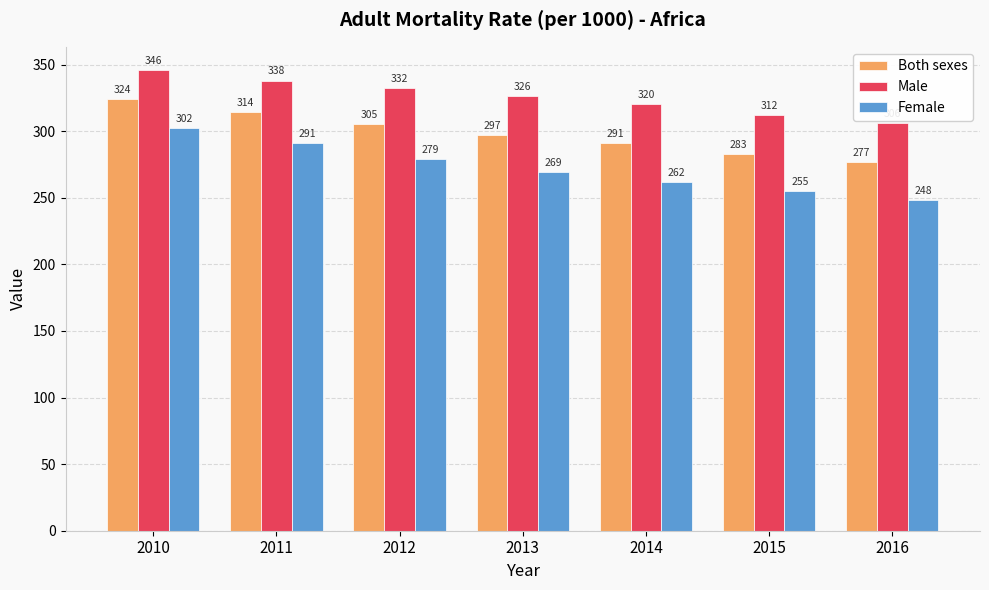

At which label does Male first exceed 326?

2010